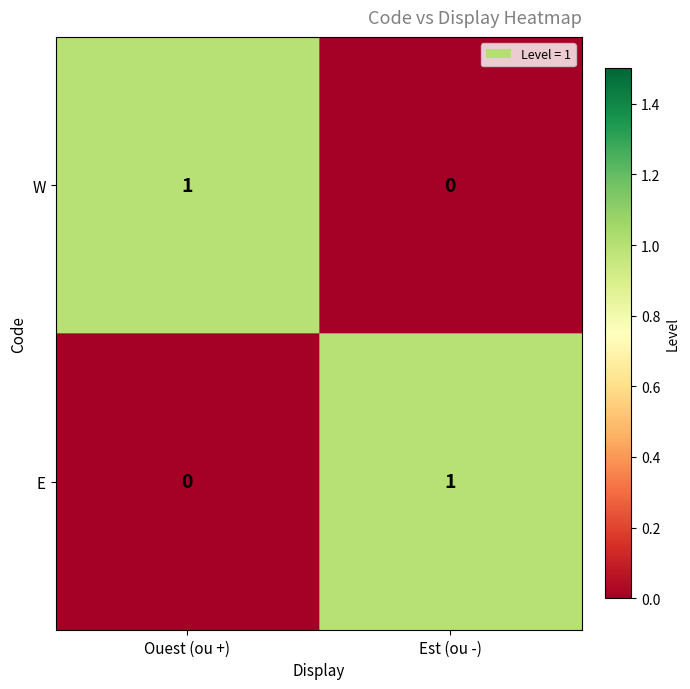

The value of E at Est (ou -) is 1. True or false?

True